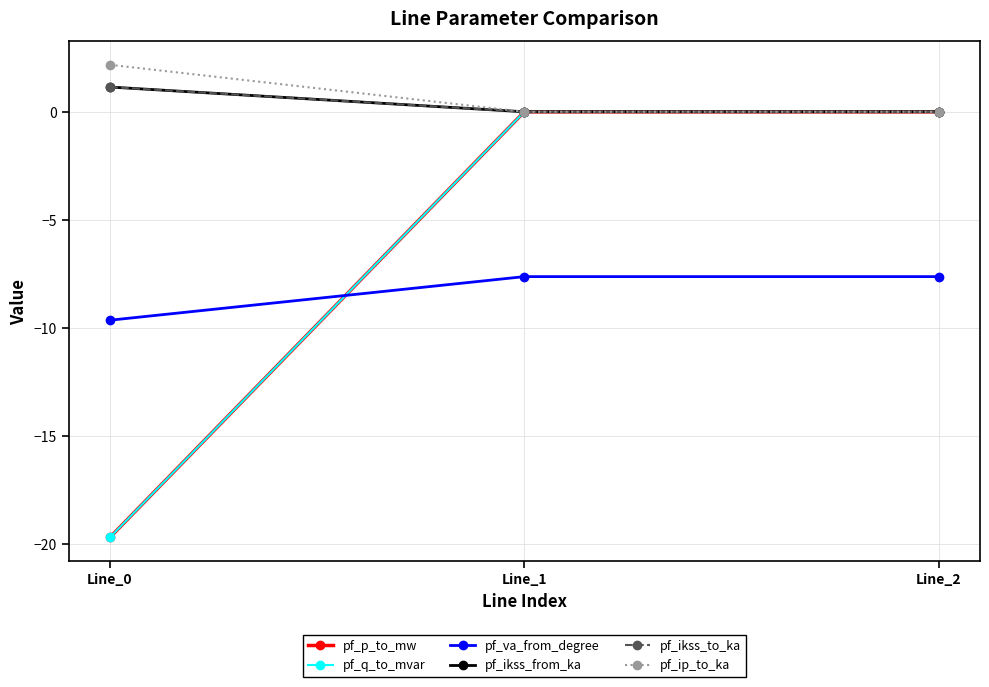

Which series has the largest range (max minus min)?

pf_q_to_mvar